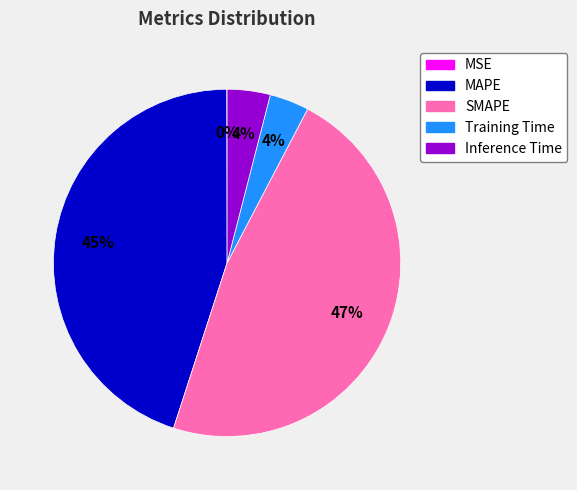

Is it true that SMAPE is 52% of the pie?

False